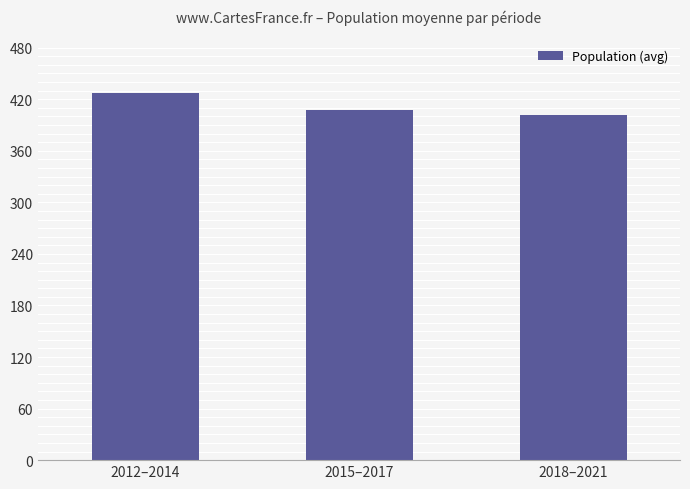

Are the bars grouped side by side (vs. stacked)?

No